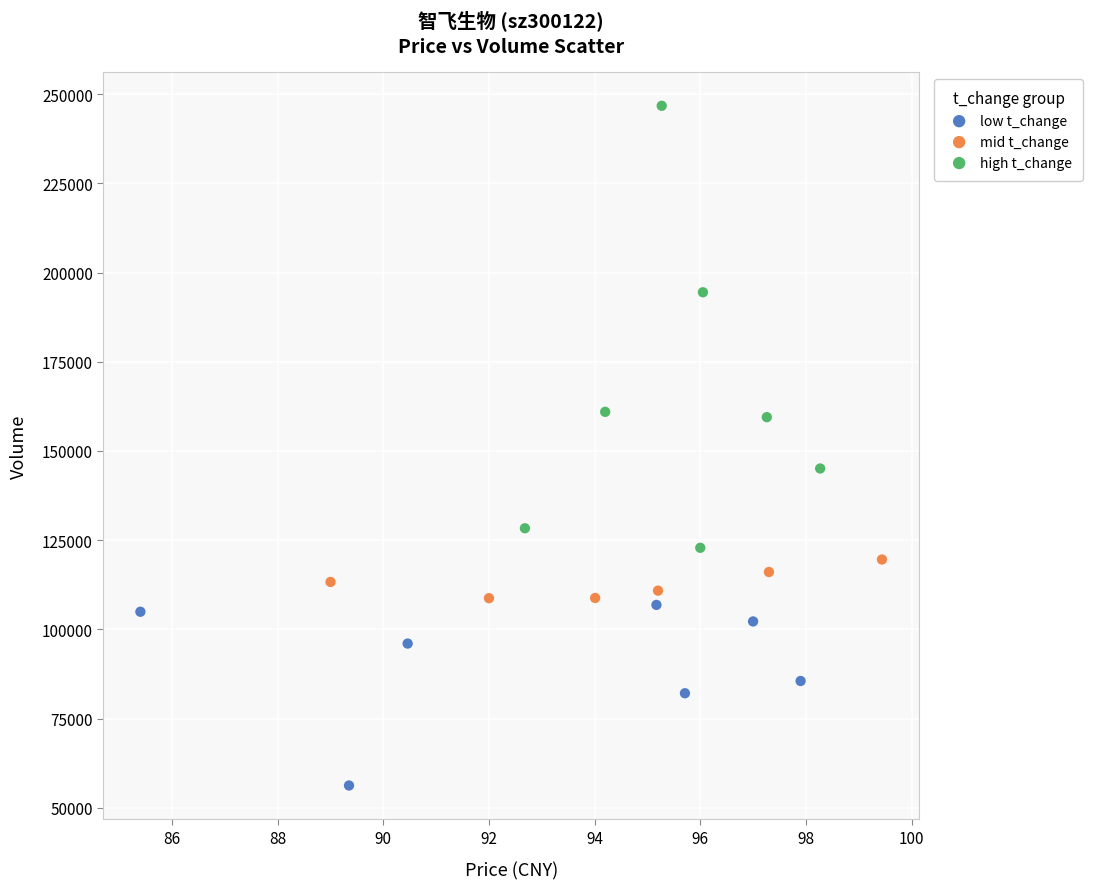

What are all the series names shown in the legend?

low t_change, mid t_change, high t_change